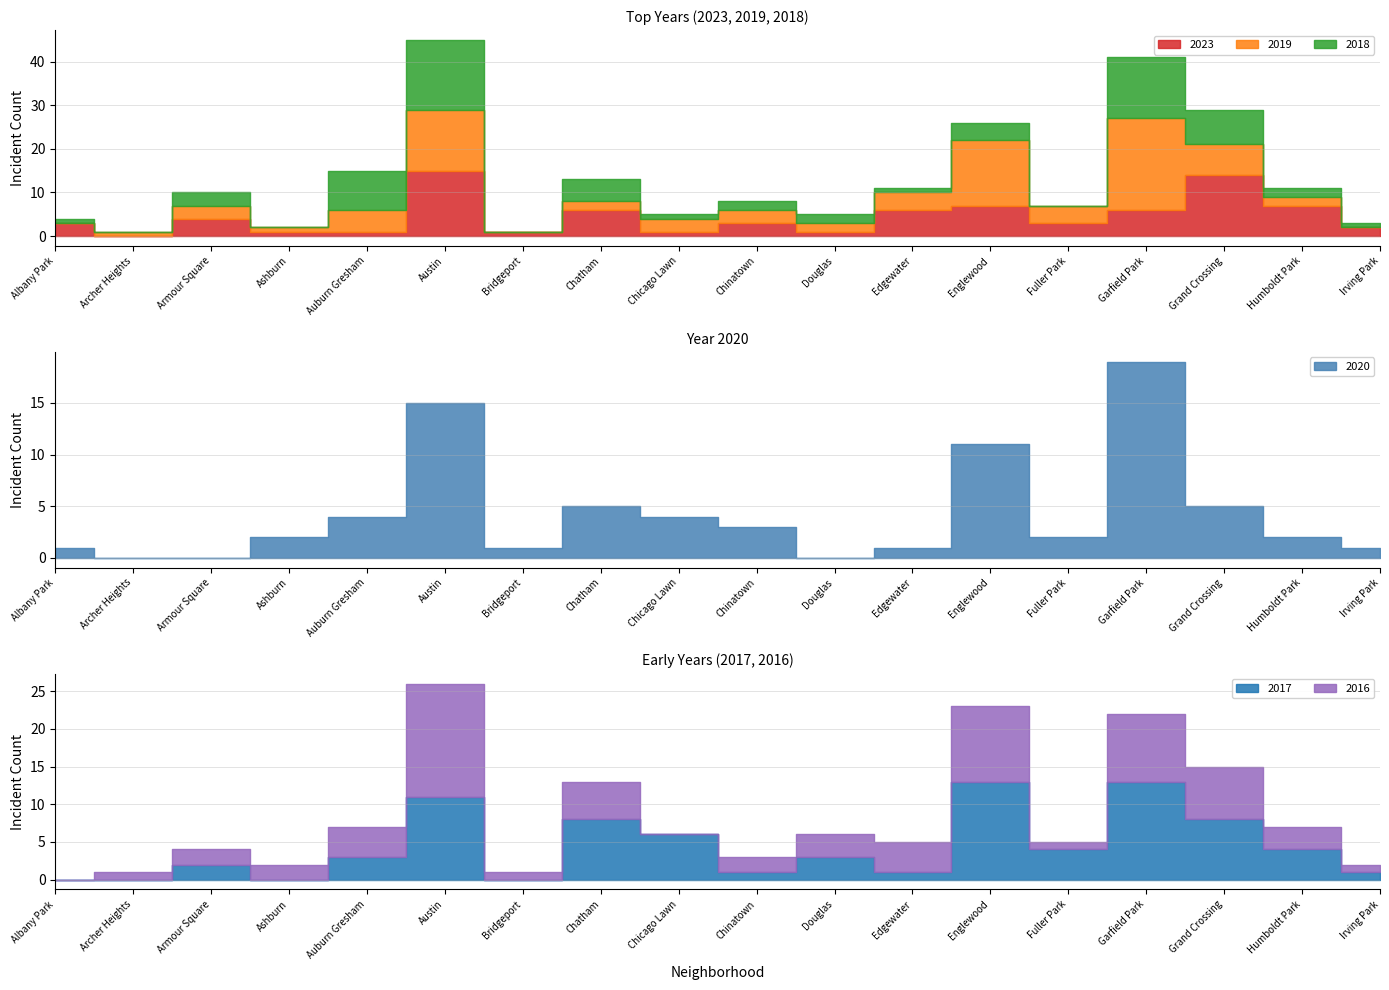

Which series has the largest total across all categories?

2019